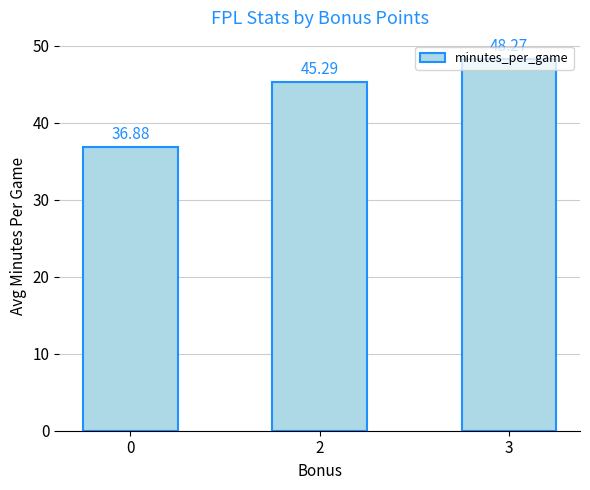

Is it true that the value at 0 is 36.9?

True